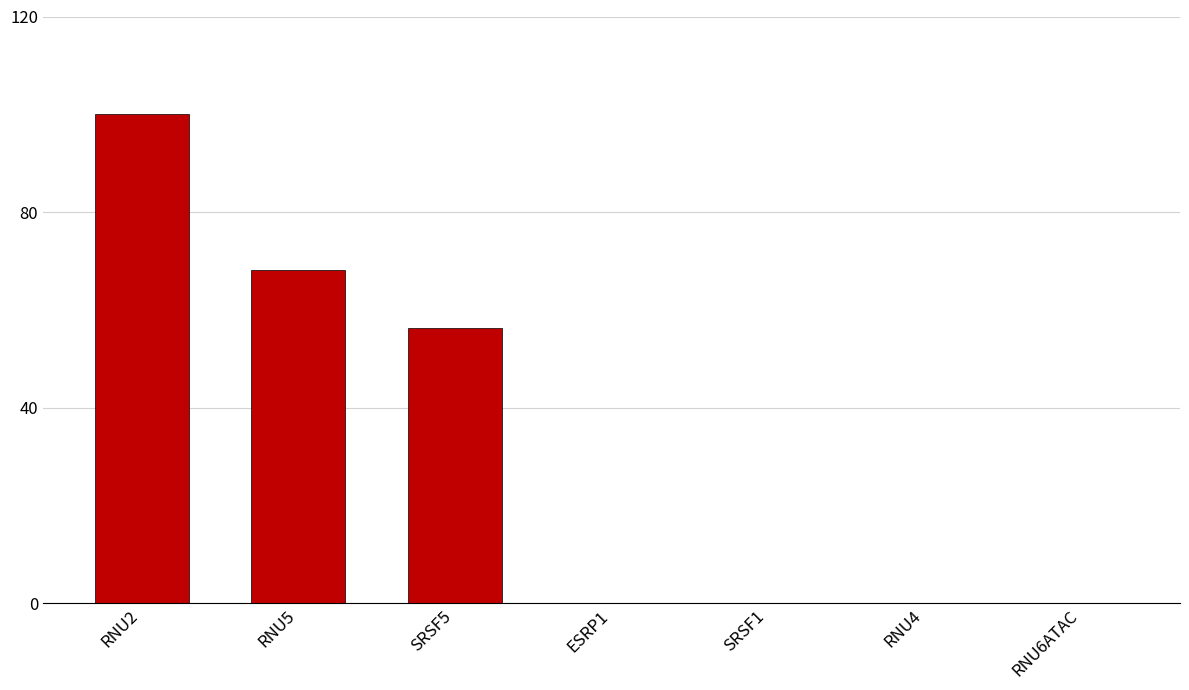

Approximately how many times larger is the value at SRSF5 compared to RNU5?

0.8